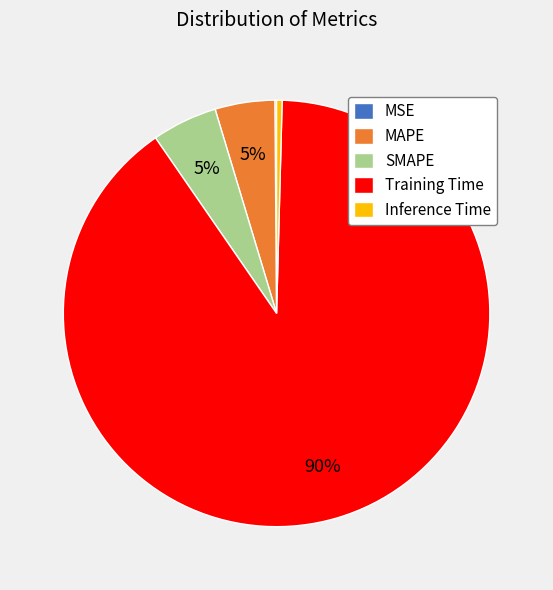

True or false: Training Time accounts for 82% of the total.

False